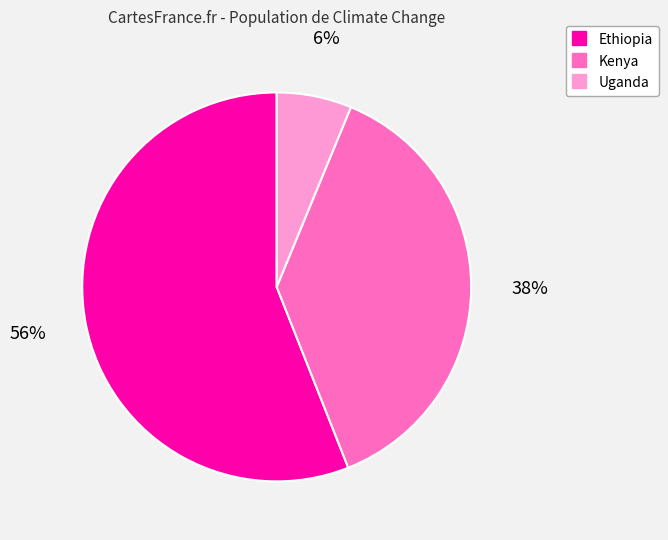

Does any single category account for the majority?

Yes